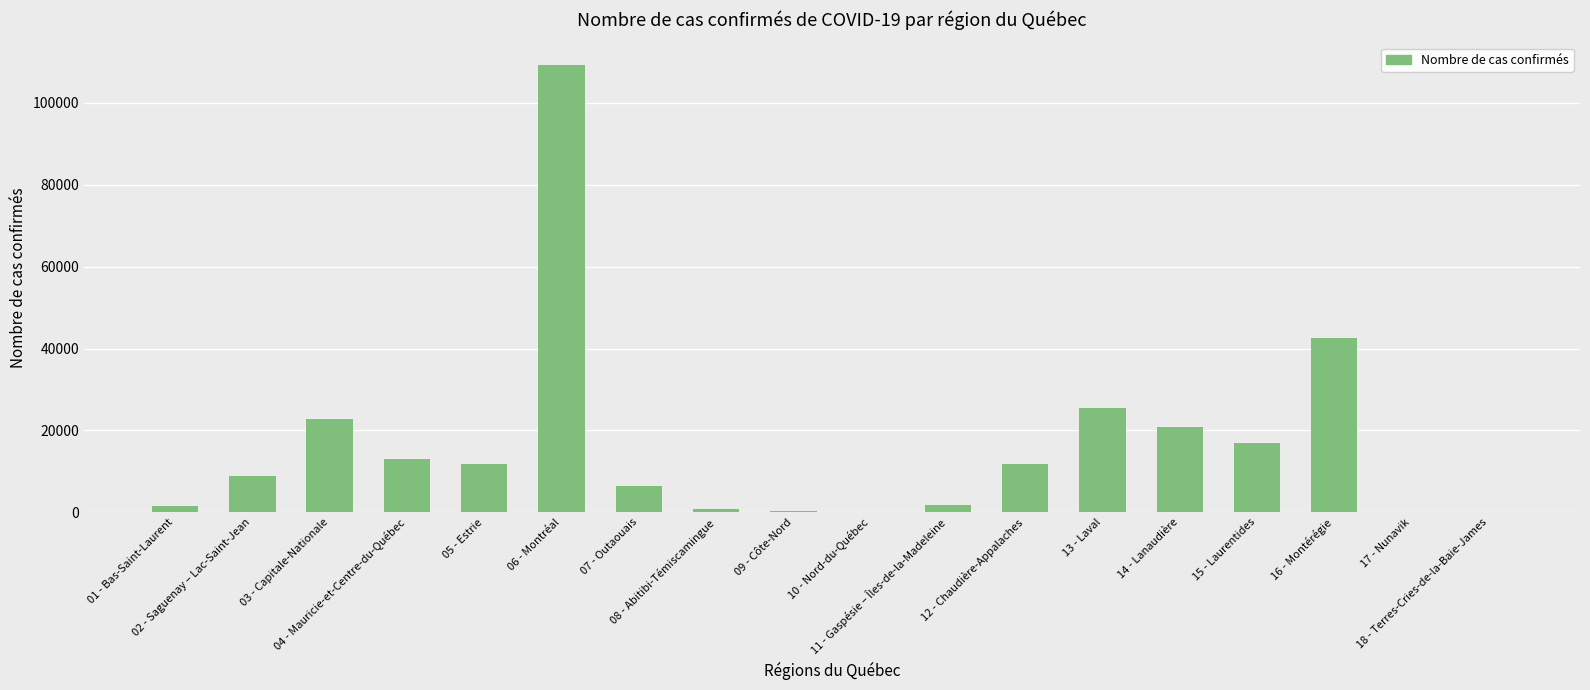

What is the greatest value displayed?

109352